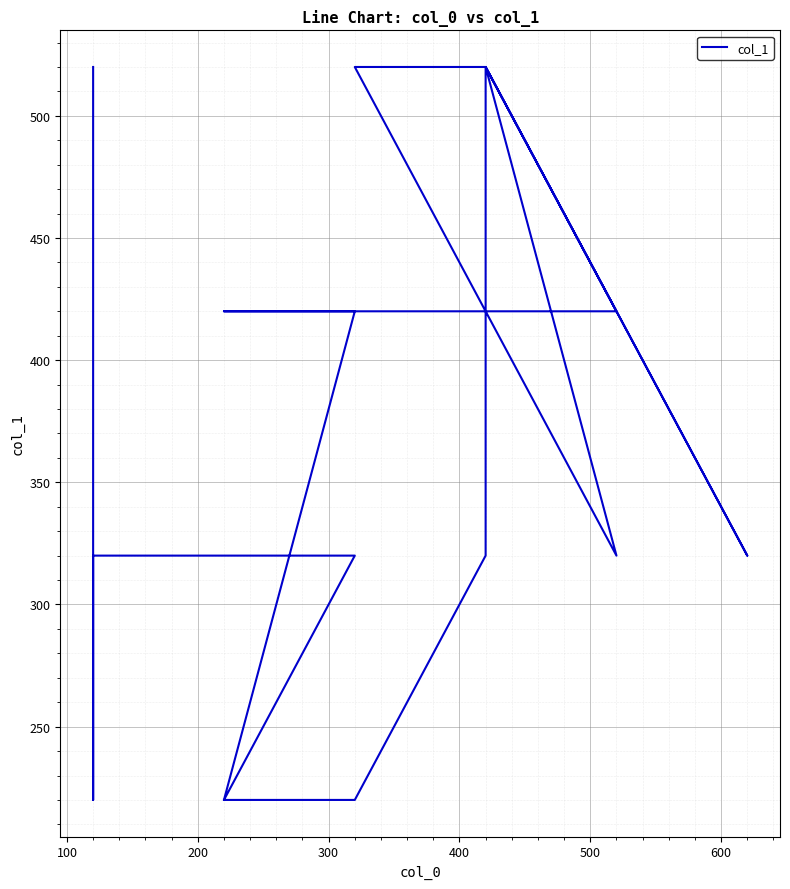

What is the value of the 14th point from the left?

520